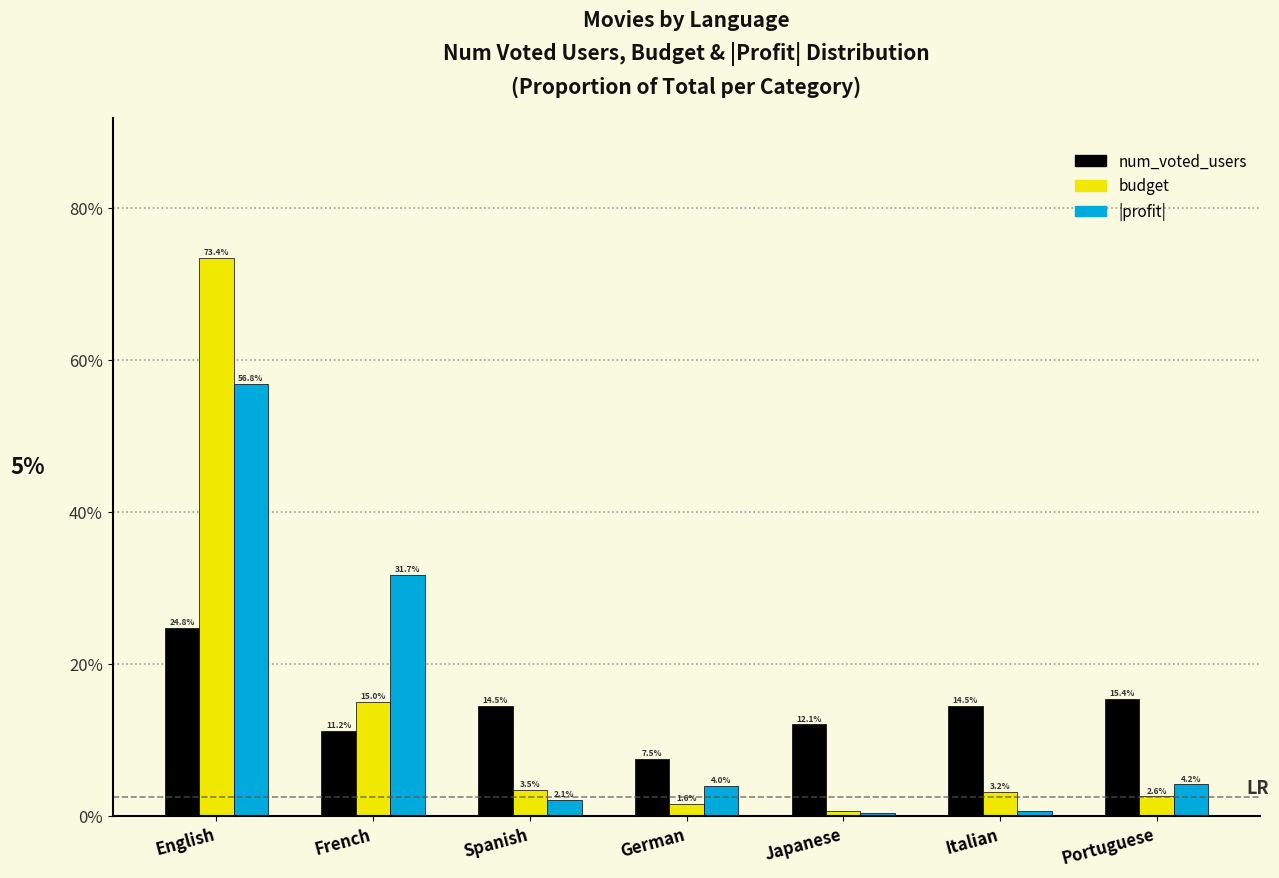

What is the sum of all |profit| values?

100.0